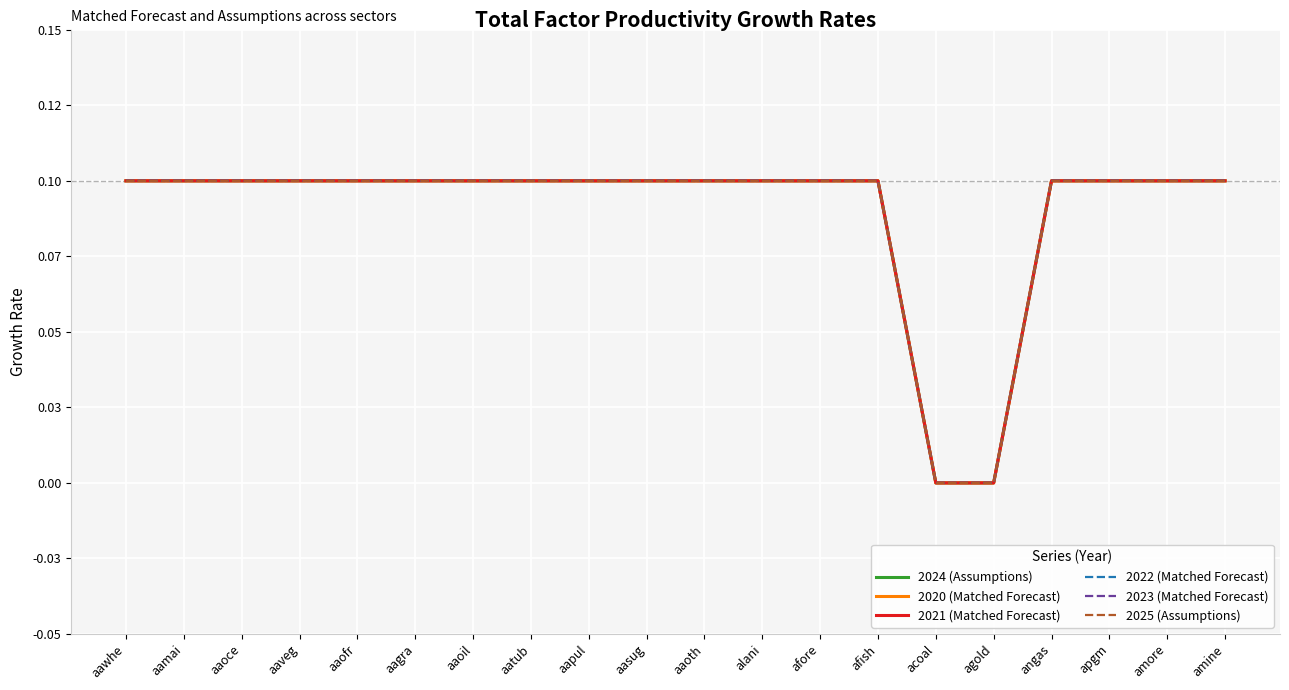

Which series has the largest total across all categories?

2024 (Assumptions)